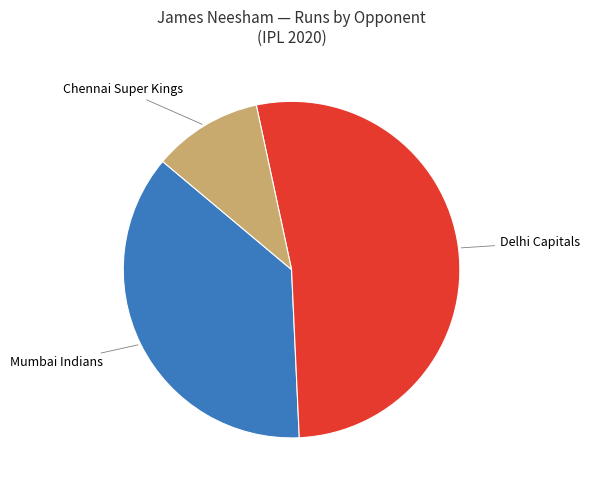

Approximately how many times larger is the value at Chennai Super Kings compared to Delhi Capitals?

0.2